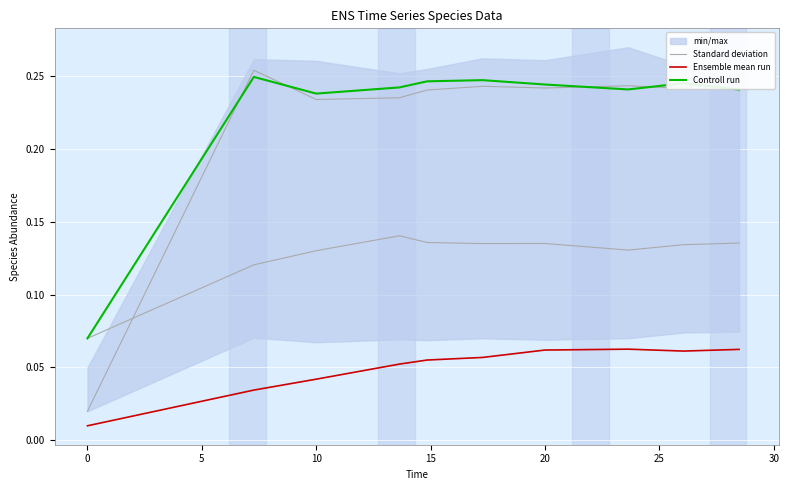

True or false: Controll run and Standard deviation intersect in this chart.

True